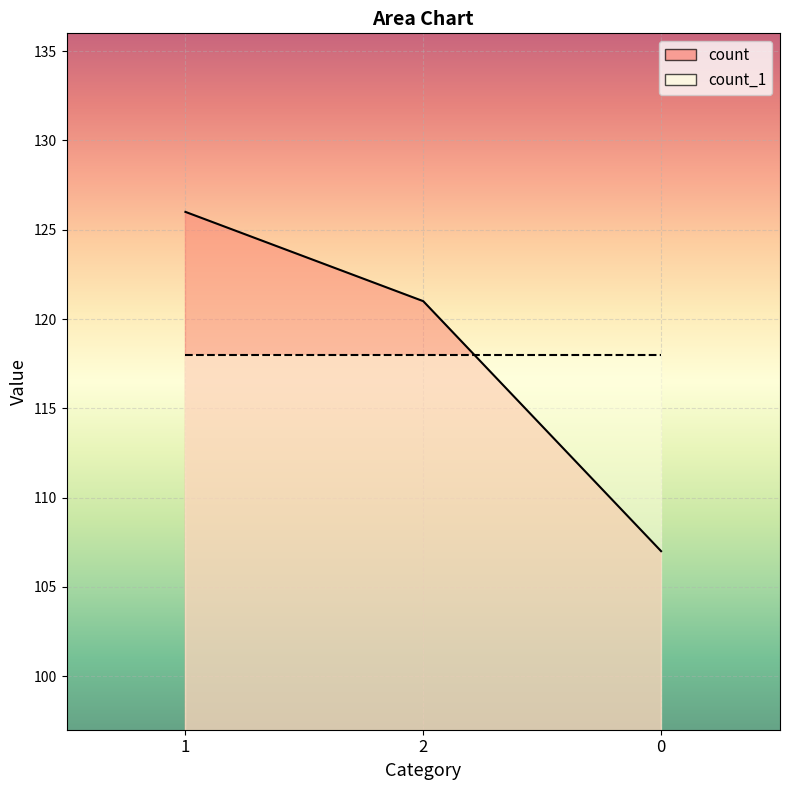

What is the value of the 3rd point from the left?

107